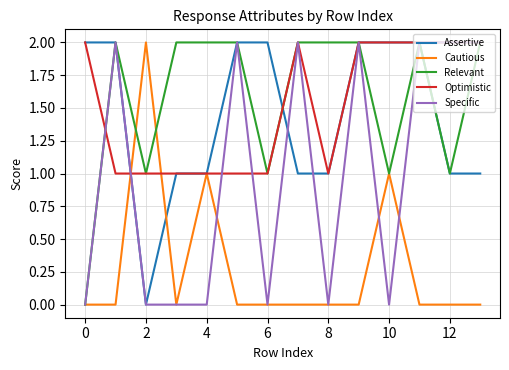

What are all the series names shown in the legend?

Assertive, Cautious, Relevant, Optimistic, Specific